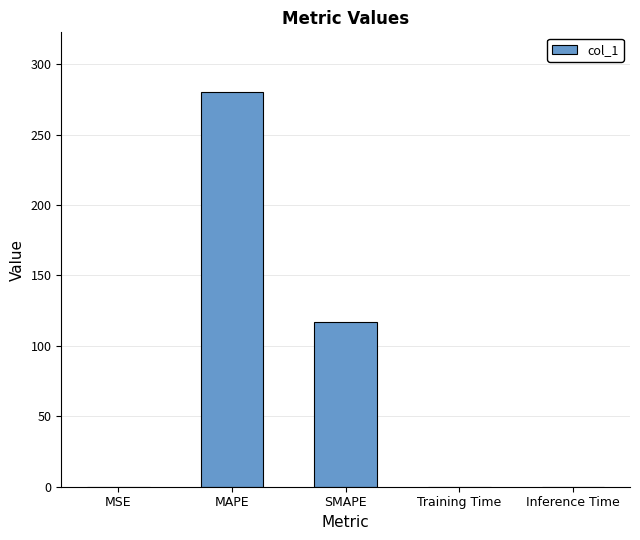

What is the difference between the values at SMAPE and Training Time?

116.7